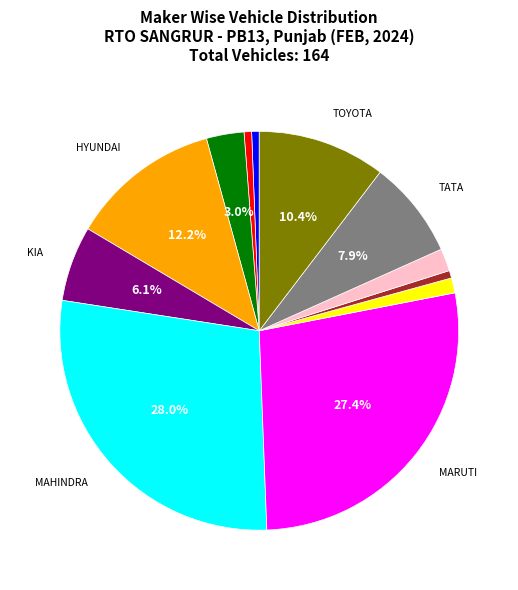

Is there a majority slice in this chart?

No